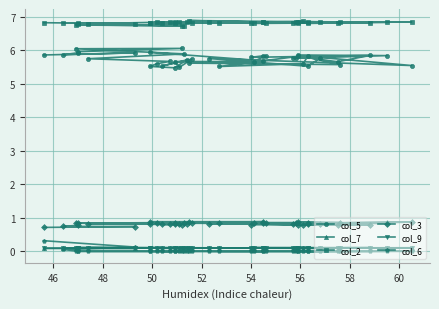

How many col_6 values are between 0 and 1?

40